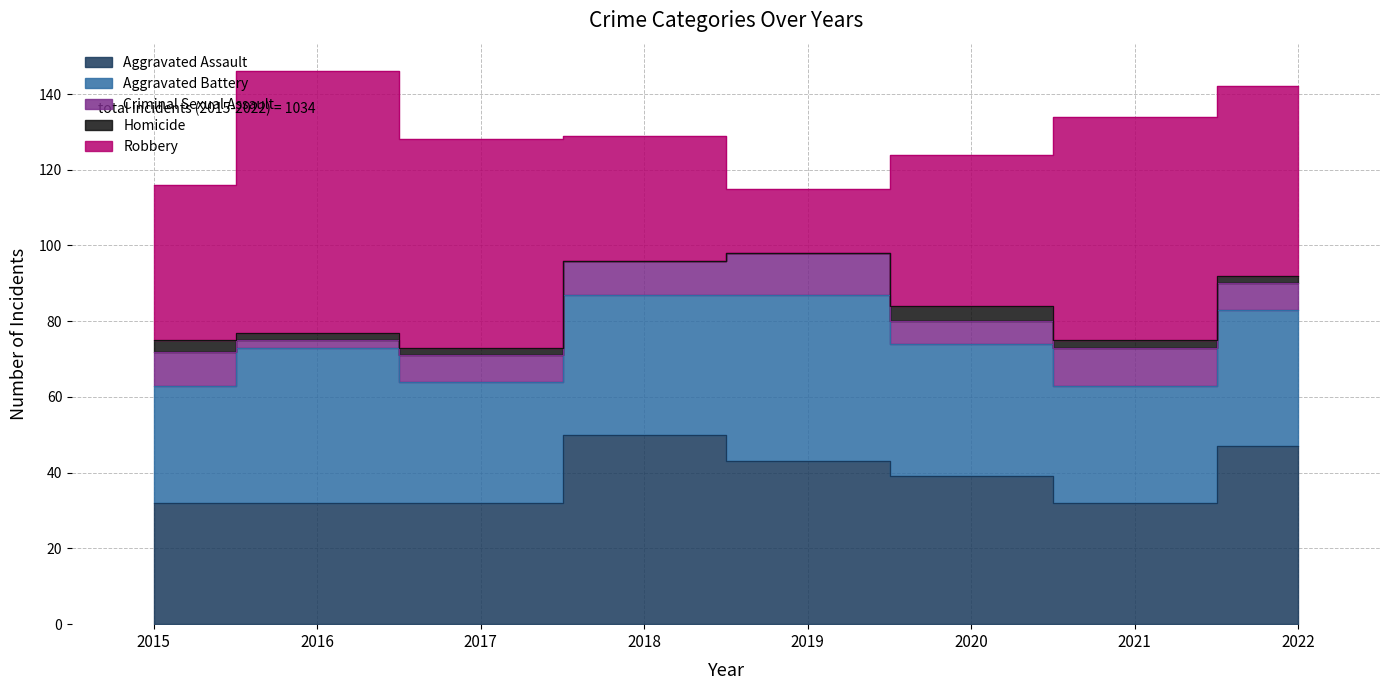

At which category does Robbery reach its first local peak?

2016